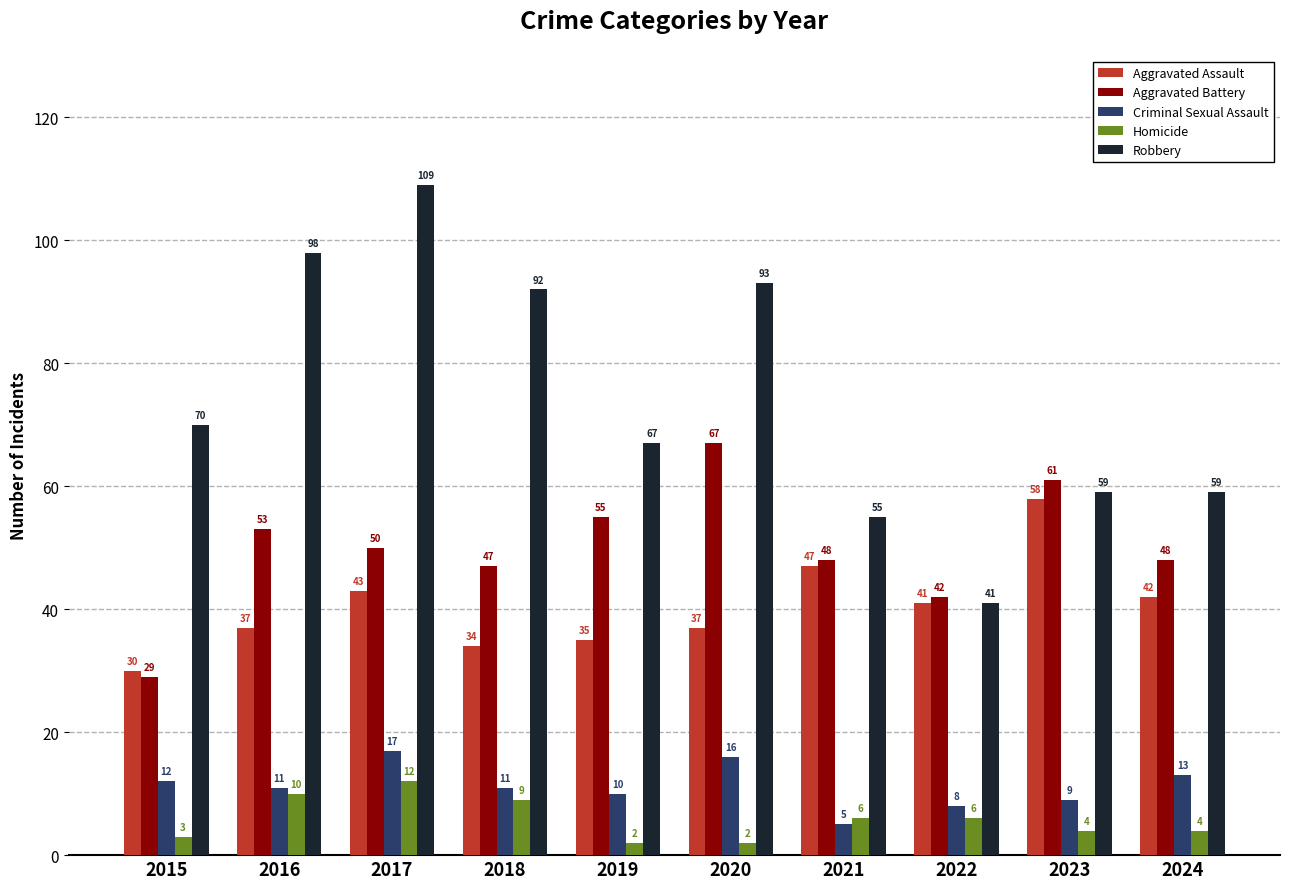

Between 2020 and 2023, which series saw the biggest shift?

Robbery